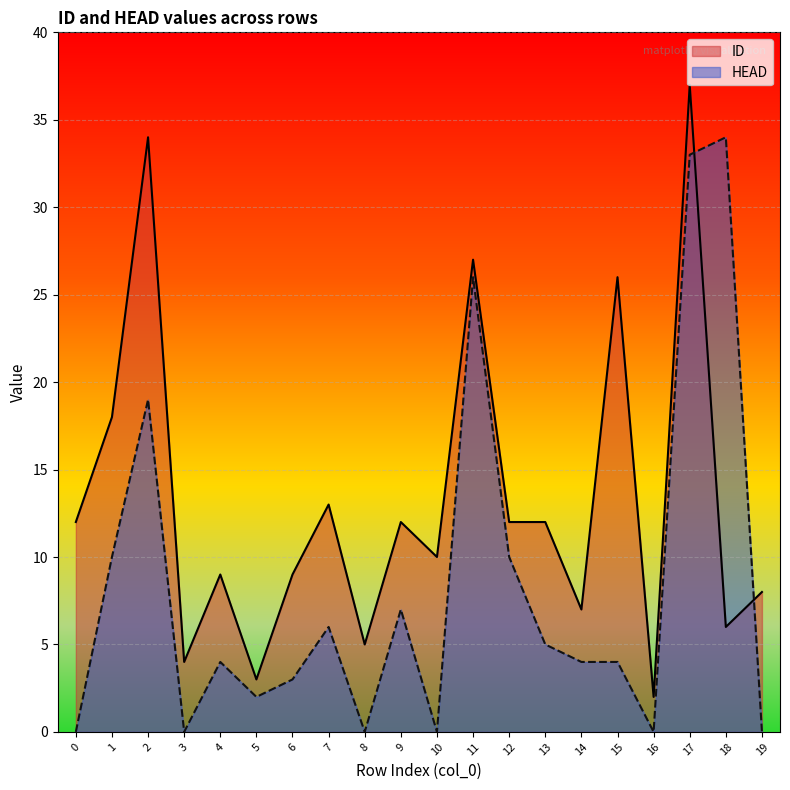

True or false: HEAD and ID cross at least once.

True